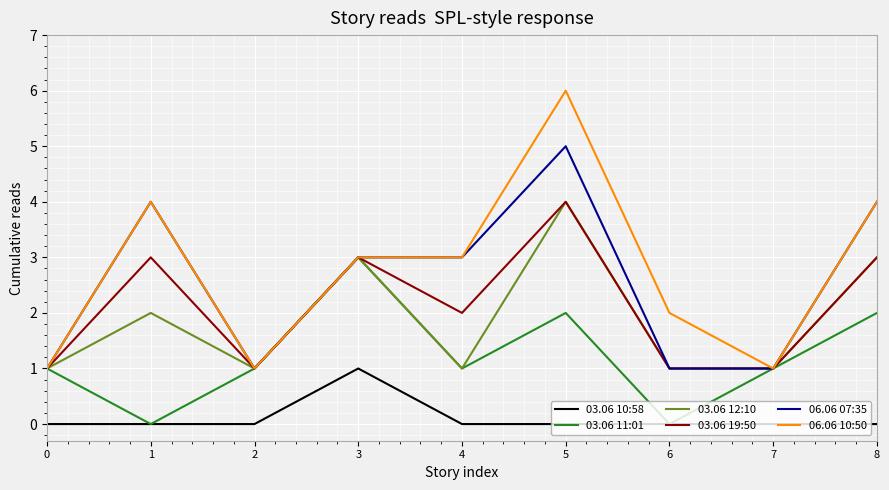

True or false: 03.06 10:58 and 03.06 19:50 cross at least once.

False